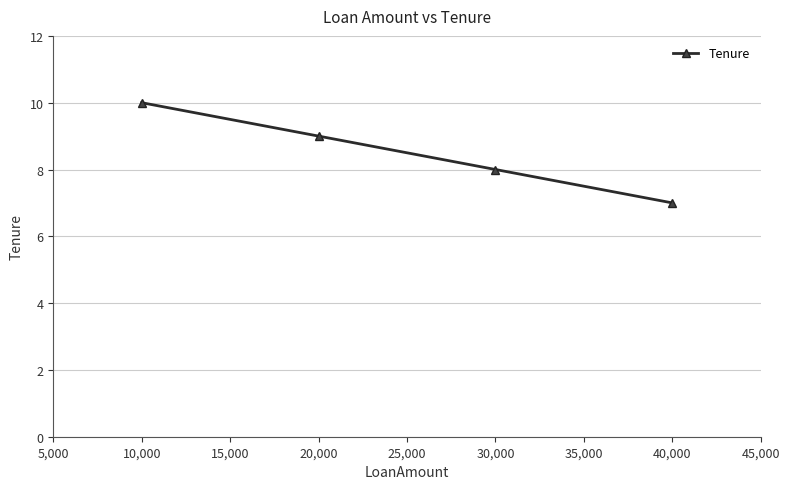

What is the value of the 3rd point from the left?

8